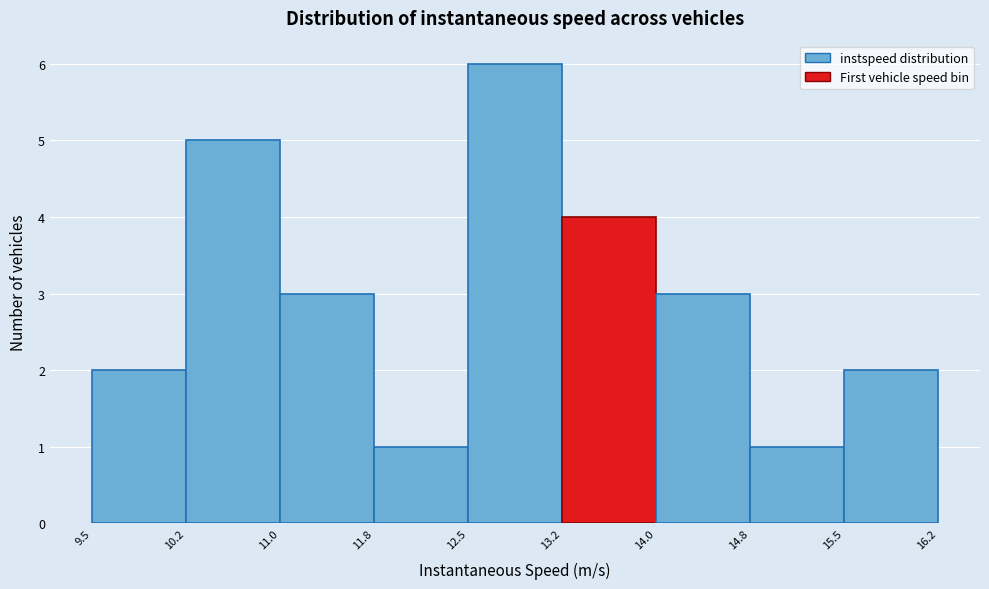

Reading left to right, list every bar in this chart as the range it spans on the x-axis followed by its height. The values are not printed on the chart, so give them approximately, as read against the axis.

9.5 to 10.2: 2
10.2 to 11.0: 5
11.0 to 11.8: 3
11.8 to 12.5: 1
12.5 to 13.2: 6
13.2 to 14.0: 4
14.0 to 14.8: 3
14.8 to 15.5: 1
15.5 to 16.2: 2